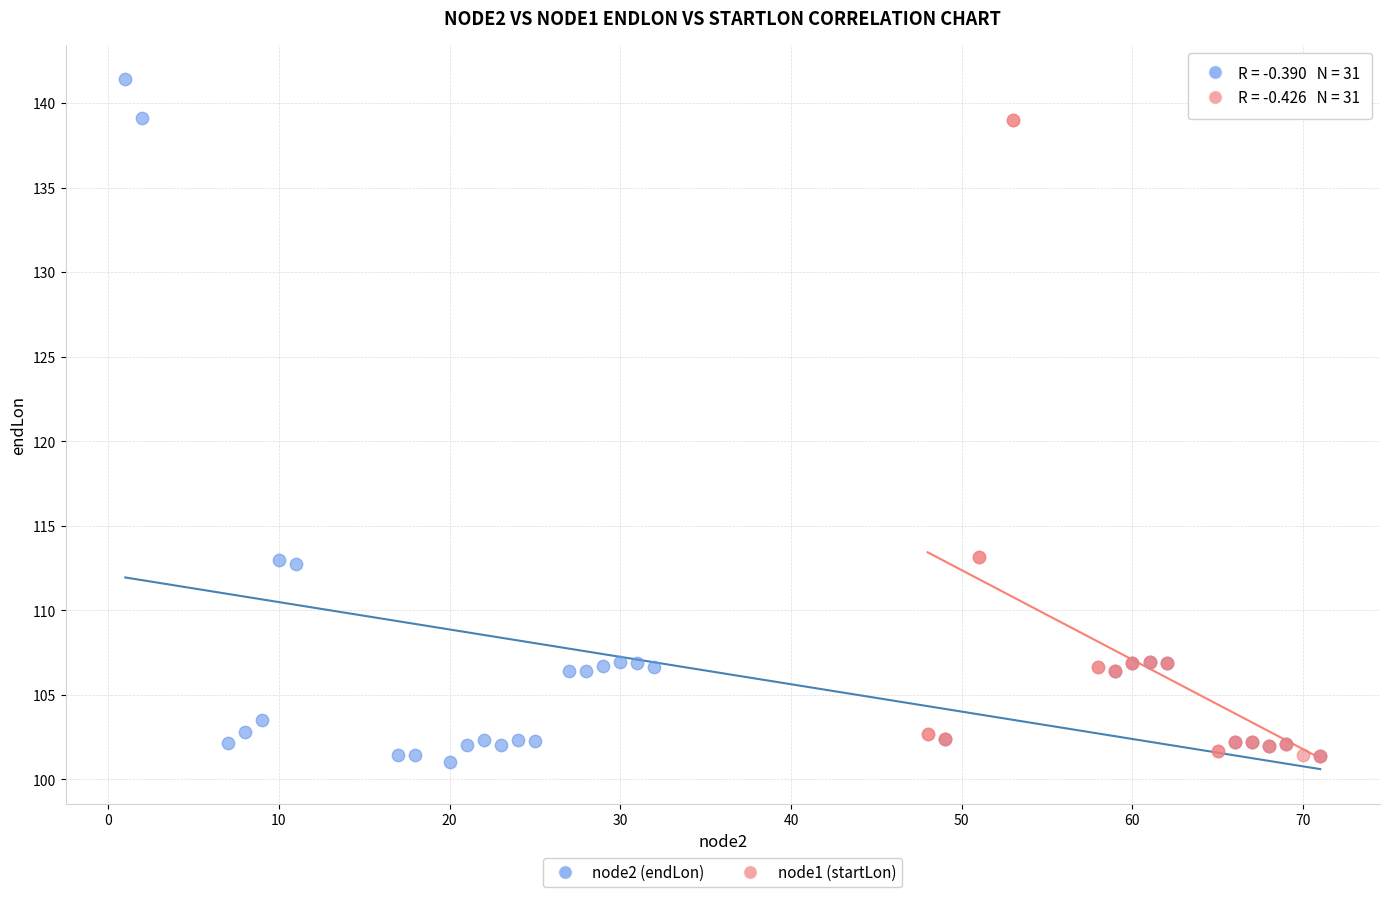

Which series contains the highest Y value?

node2 (endLon)